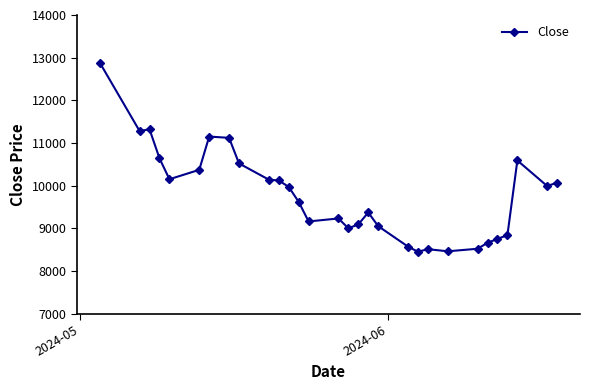

What is the difference between the second highest and second lowest values?

2860